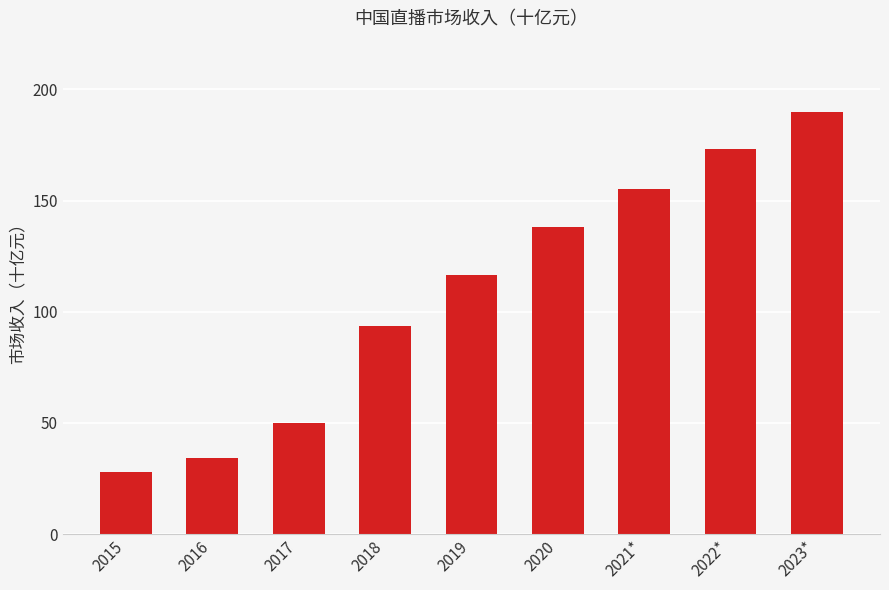

Reading left to right, list all the values displayed in this chart.

2015=28.0	2016=34.2	2017=50.0	2018=93.4	2019=116.4	2020=138.2	2021*=155.4	2022*=173.2	2023*=190.0